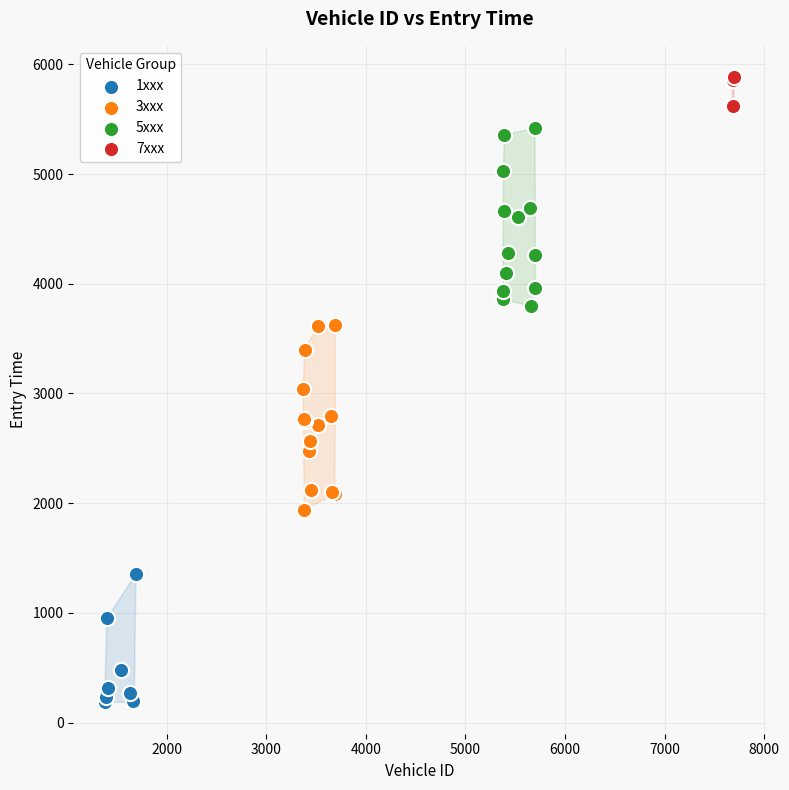

What are all the series names shown in the legend?

1xxx, 3xxx, 5xxx, 7xxx